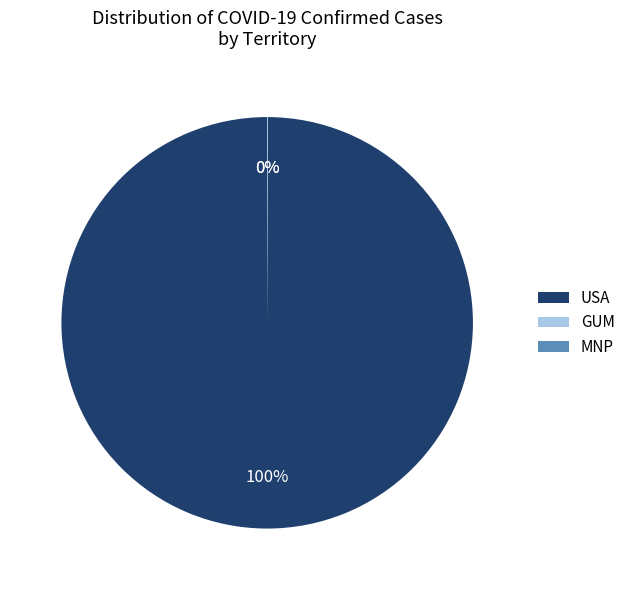

To the nearest percent, what is the difference between the largest and smallest slice percentages?

100%